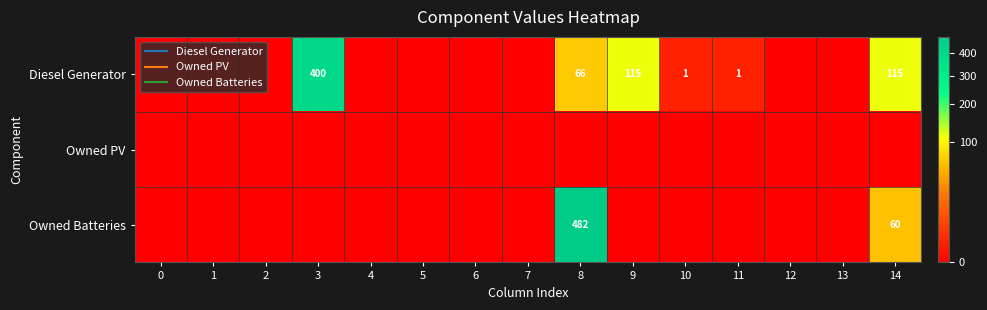

True or false: Diesel Generator has a value of 0 at 5.

True